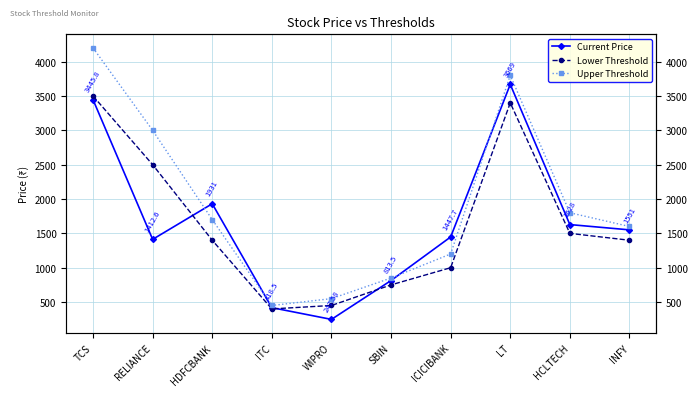

Is it true that Lower Threshold equals 1400.0 at INFY?

True